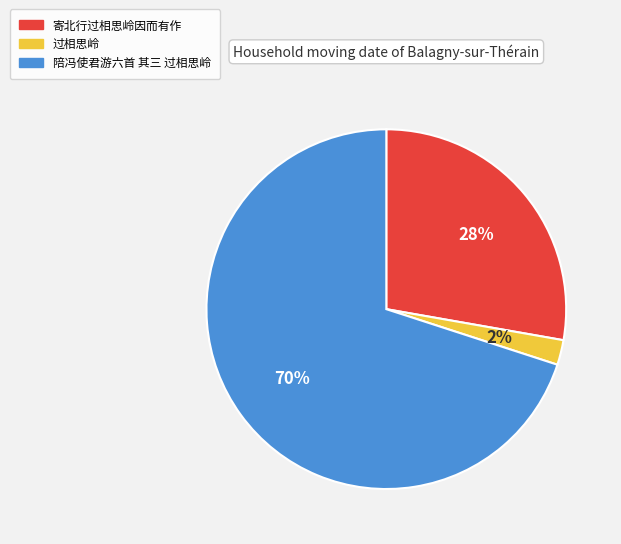

Which category has the smallest portion of the pie?

过相思岭